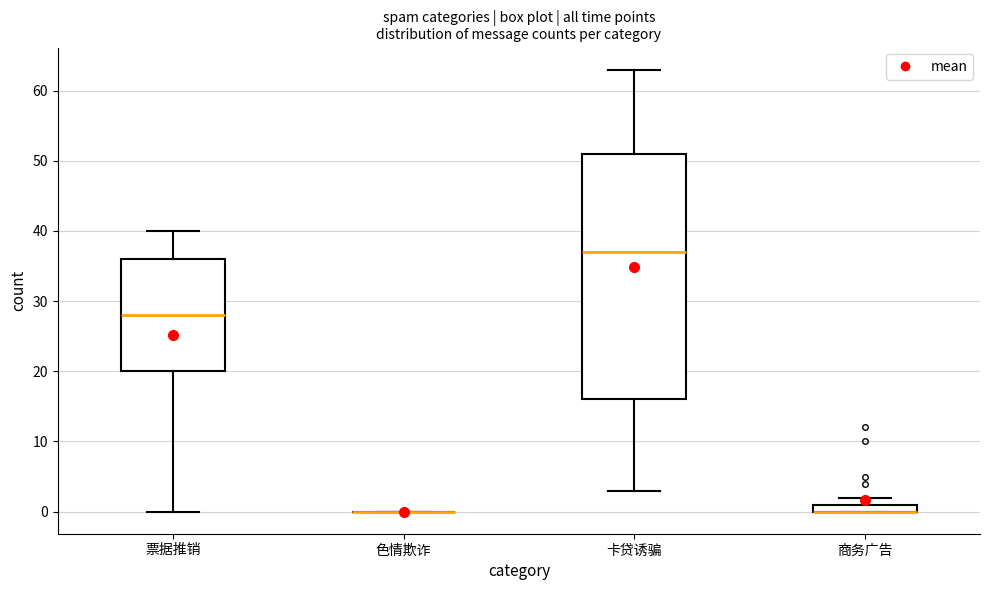

Which box is the tallest, from its lower edge to its upper edge?

卡贷诱骗